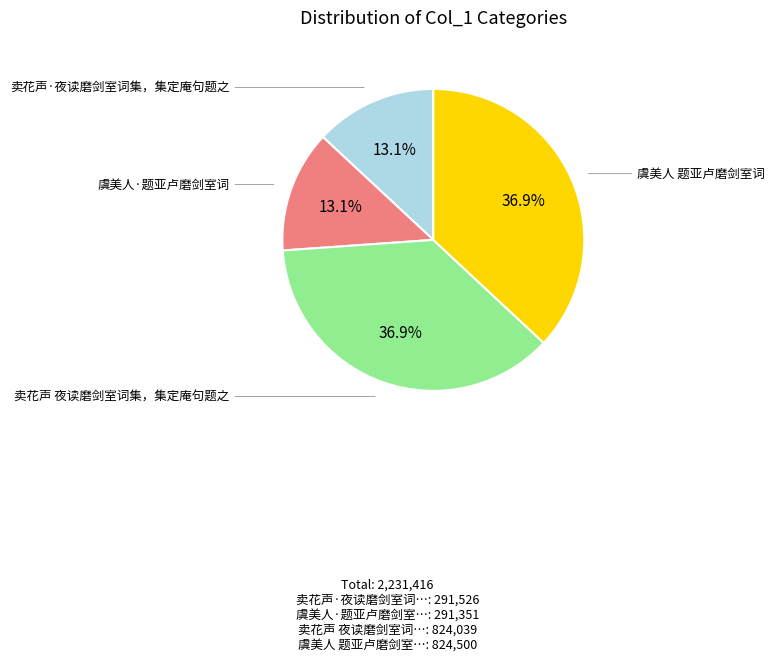

Does any single category account for the majority?

No